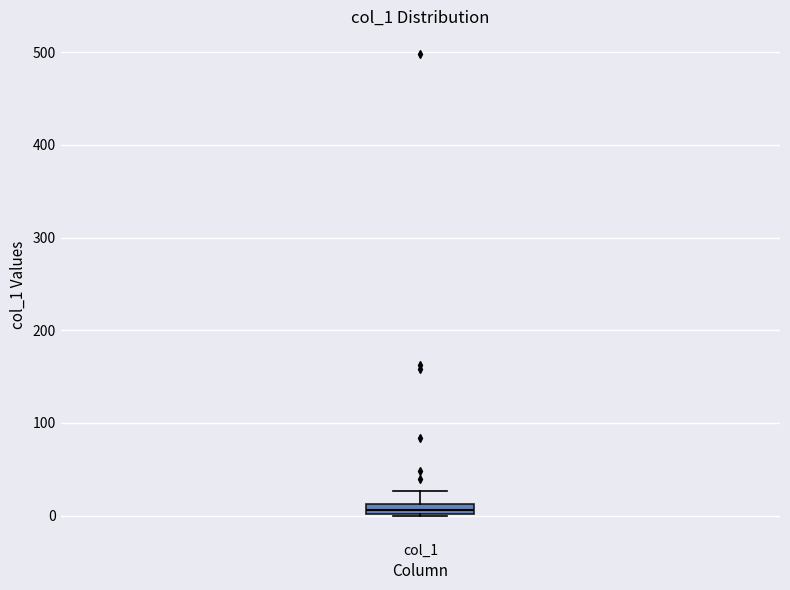

Where does the upper whisker of the box for col_1 end on the y-axis? The values are not printed on the chart, so give them approximately, as read against the axis.

30